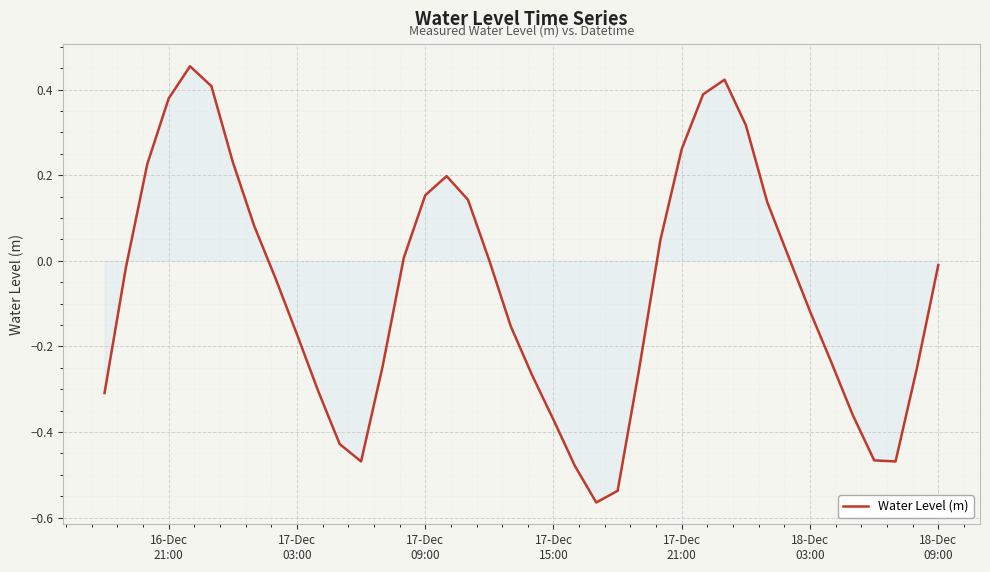

What is the difference between the maximum and minimum values?

1.0